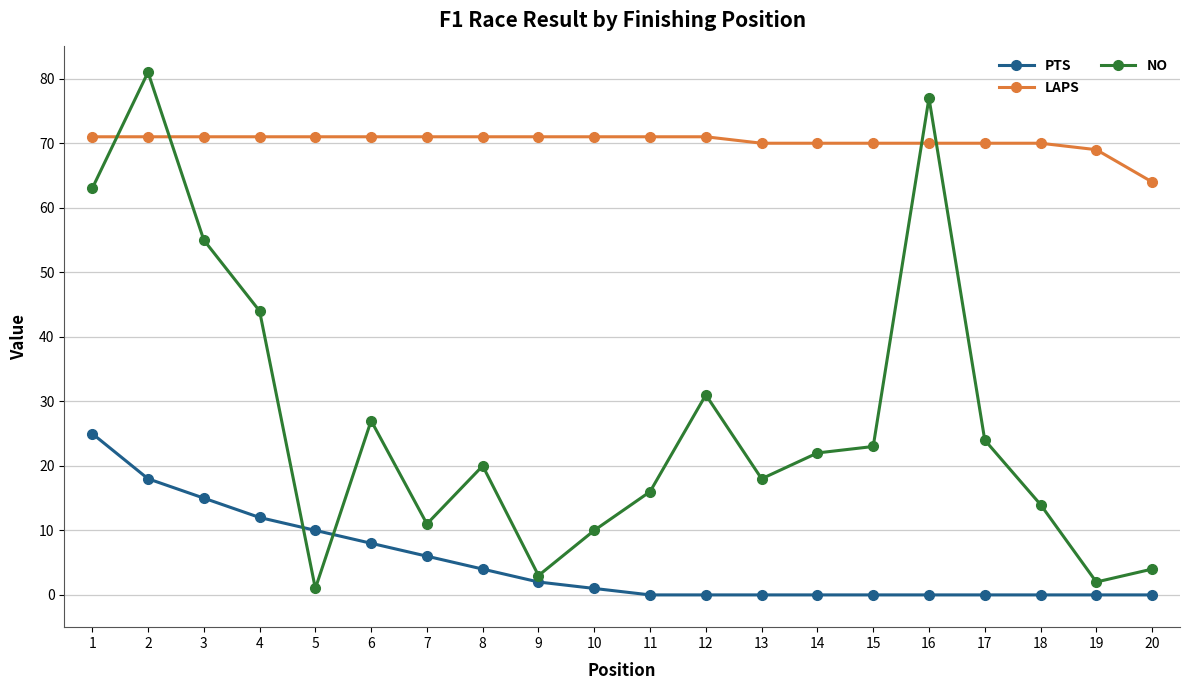

Which series has the largest range (max minus min)?

NO